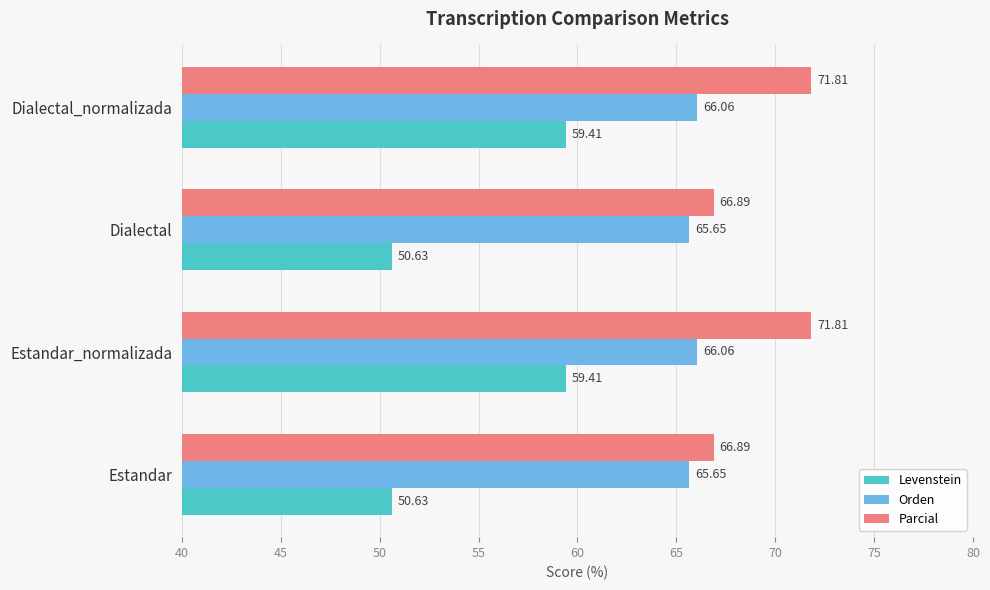

What is the difference between the highest and lowest values at Dialectal_normalizada?

12.4